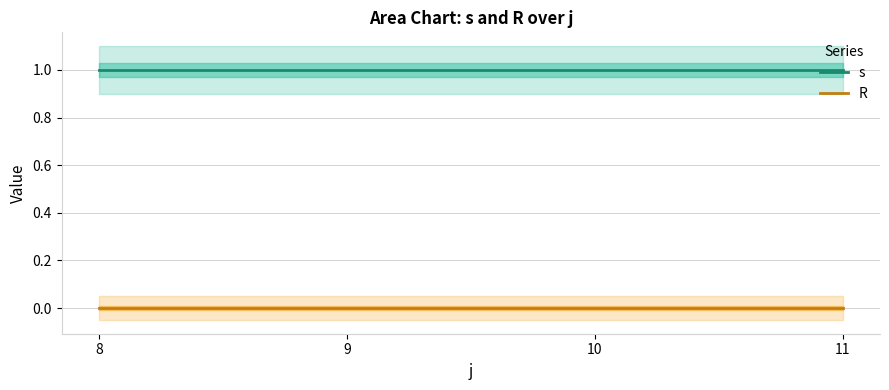

What value does the s series have at 9?

1